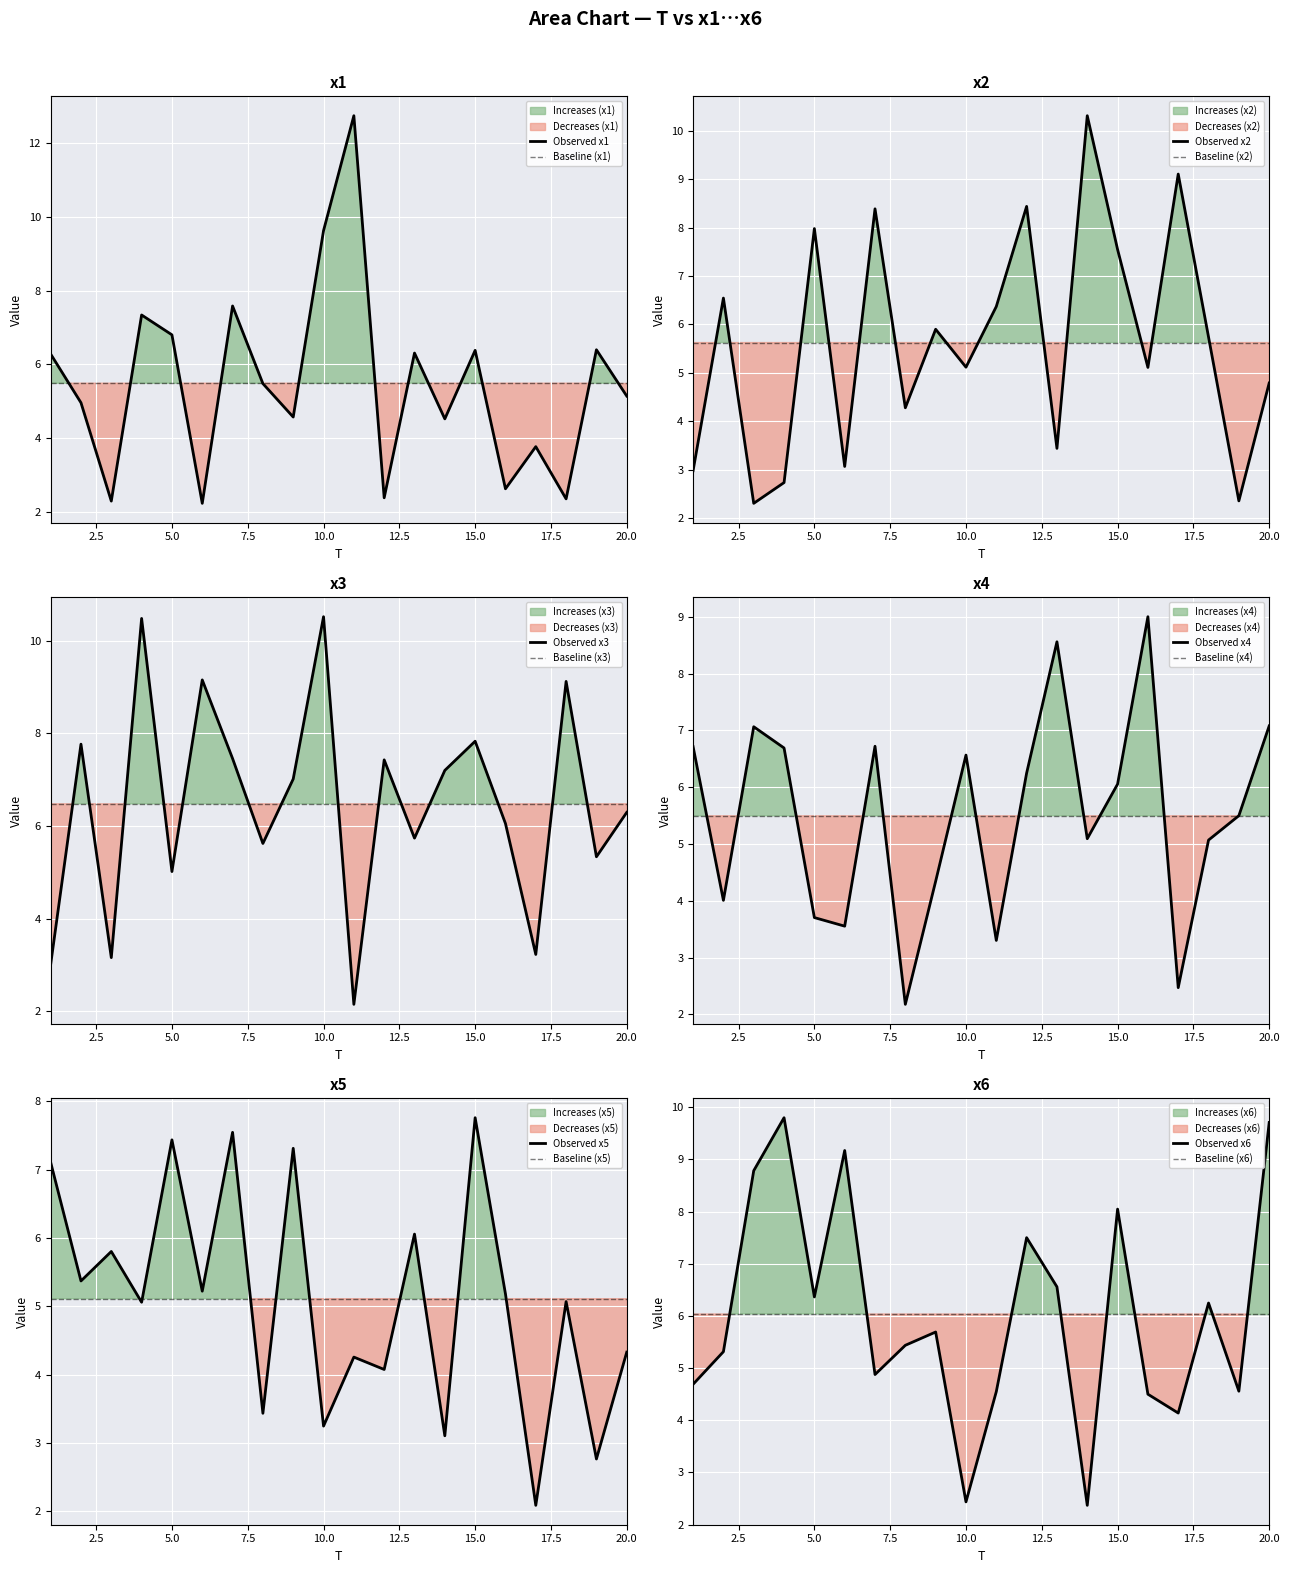

Which category has the highest value in the x4 series?

16